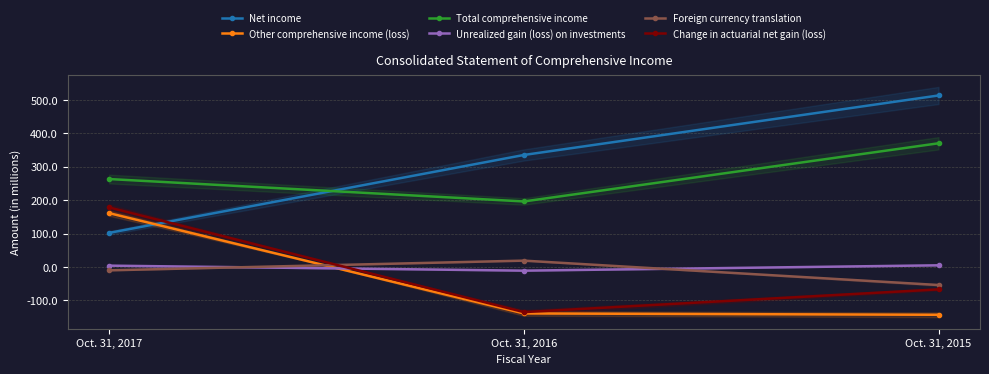

What is the difference between the maximum and minimum values in the Total comprehensive income series?

174